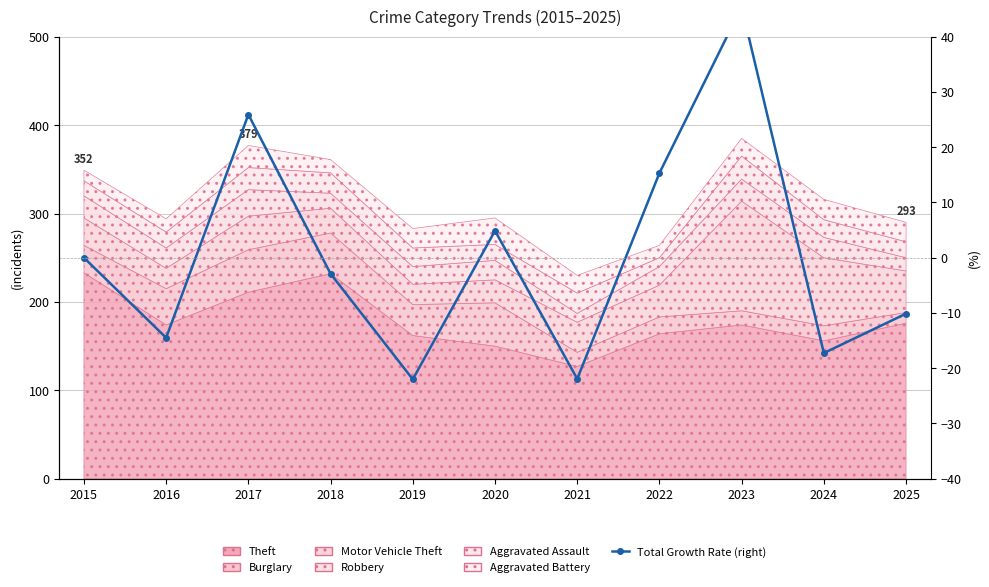

True or false: the data has more than 0 interior local peaks.

True